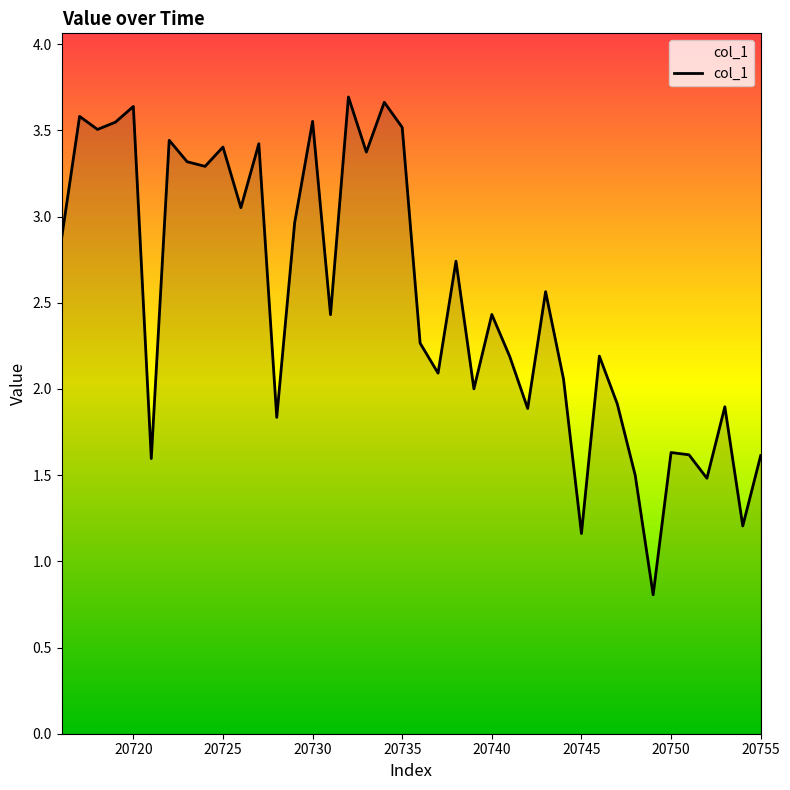

True or false: the data has more than 1 interior local peaks.

True